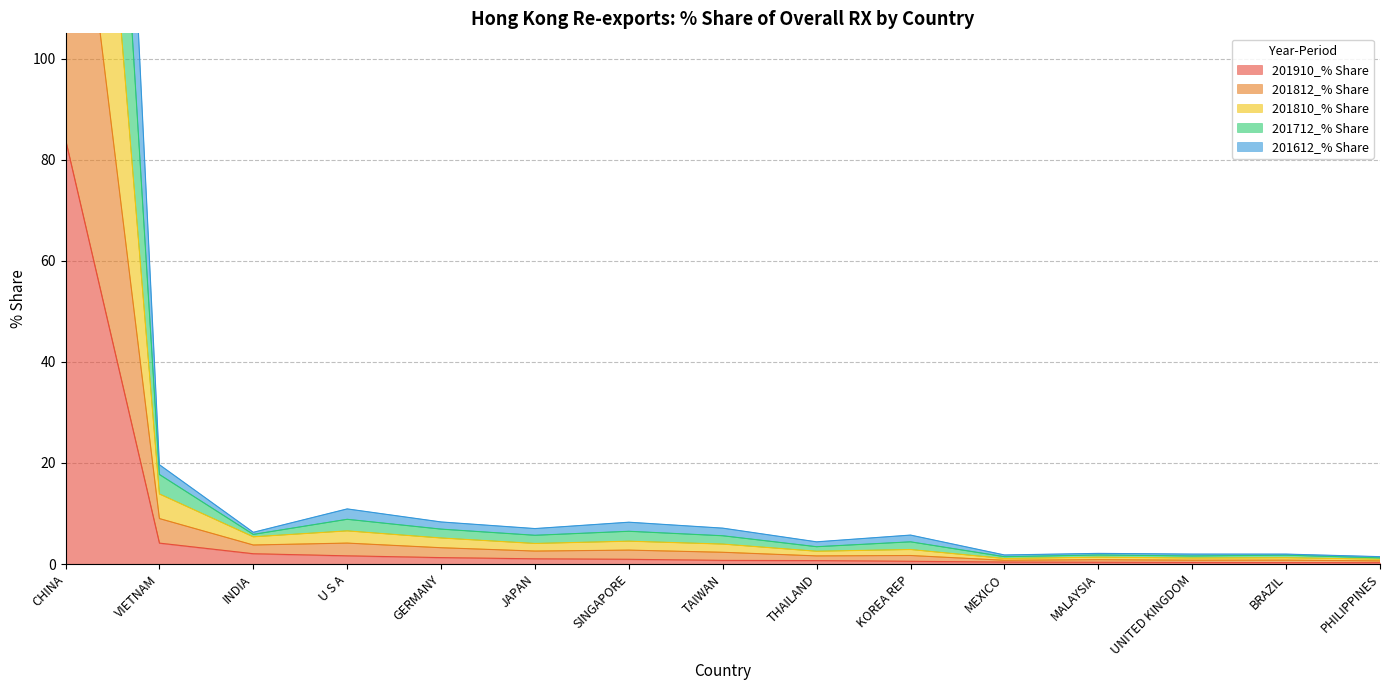

Which label corresponds to the largest value in the chart?

CHINA